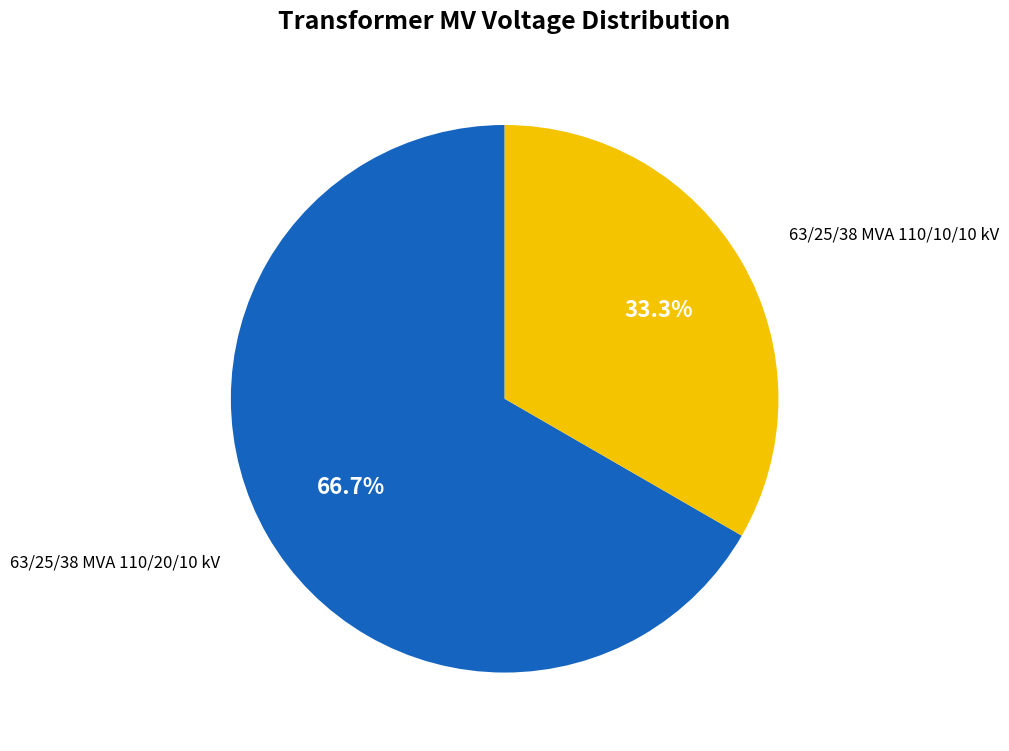

Is there any slice that represents more than half of the pie?

Yes